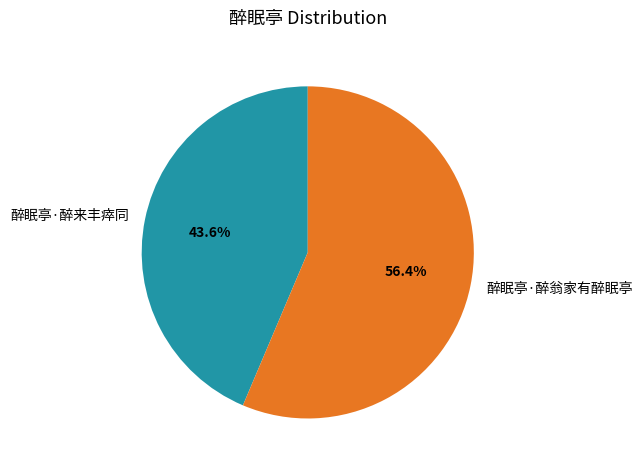

How many slices are in this pie chart?

2